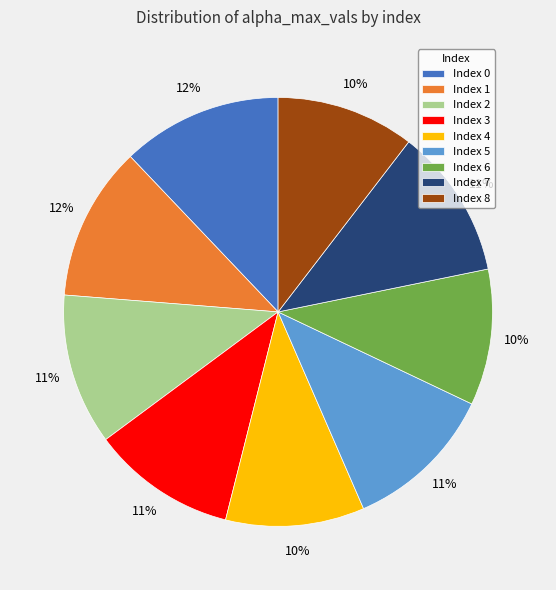

Is there a majority slice in this chart?

No